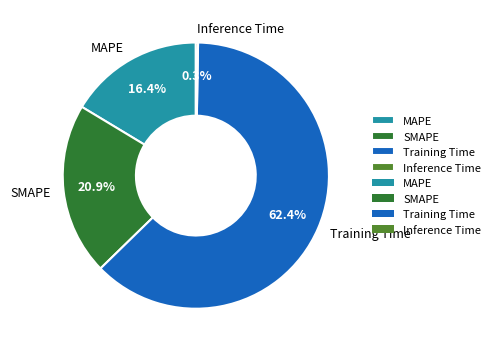

Which category accounts for the majority?

Training Time